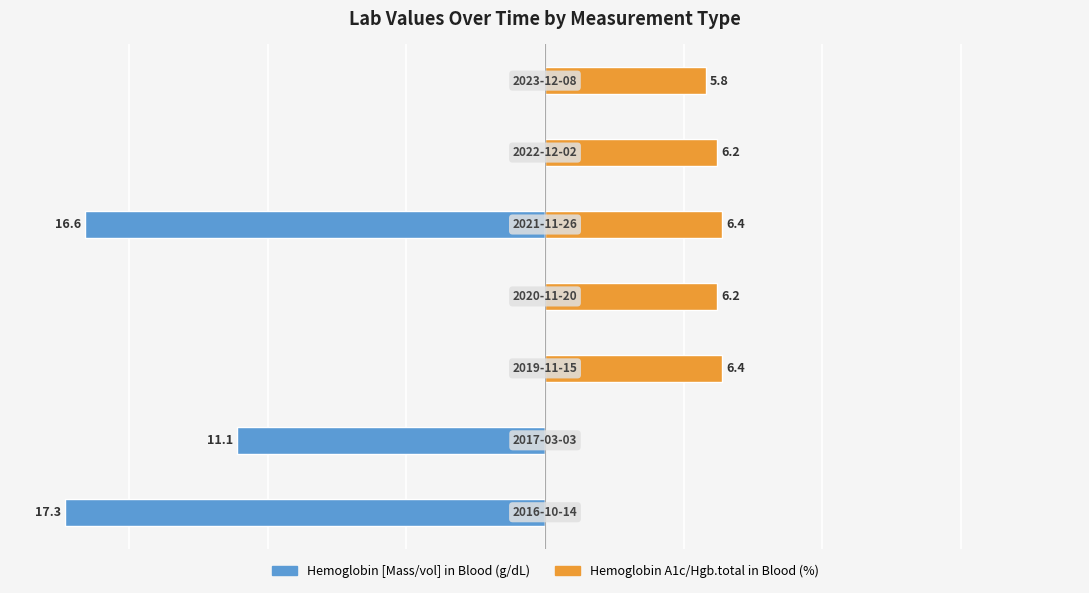

Reading left to right, list all the values displayed in this chart.

Hemoglobin [Mass/vol] in Blood (g/dL): 0=-17.3	1=-11.1	2=0.0	3=0.0	4=-16.6	5=0.0	6=0.0
Hemoglobin A1c/Hgb.total in Blood (%): 0=0.0	1=0.0	2=6.4	3=6.2	4=6.4	5=6.2	6=5.8